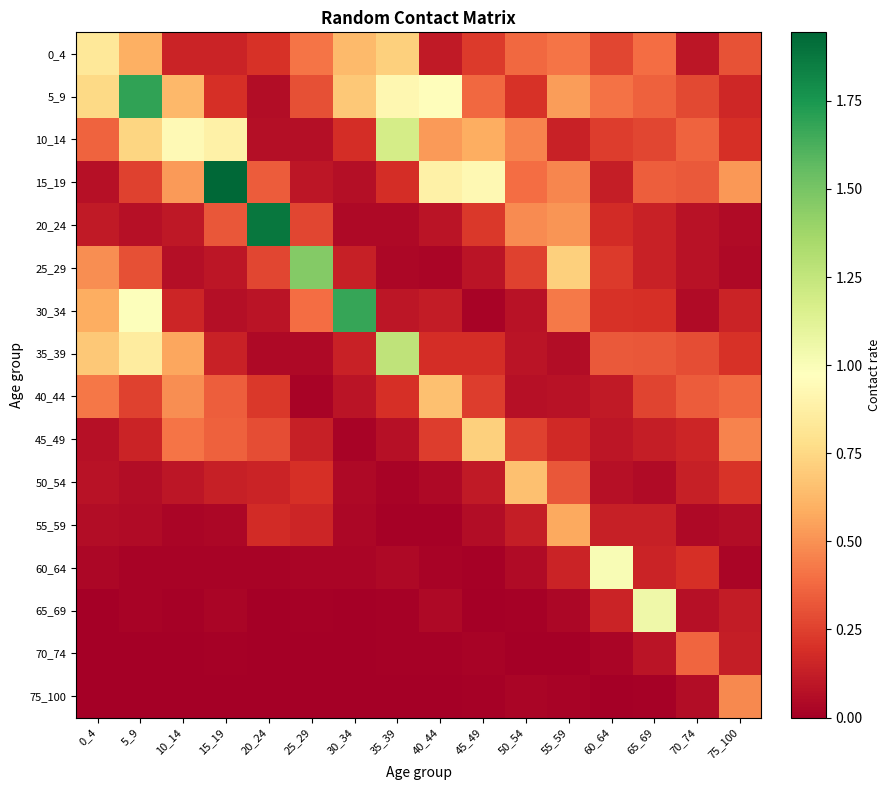

Reading right to left, what are all the values shown in this chart?

0_4: 75_100=0.3	70_74=0.1	65_69=0.4	60_64=0.3	55_59=0.4	50_54=0.4	45_49=0.2	40_44=0.1	35_39=0.7	30_34=0.6	25_29=0.4	20_24=0.2	15_19=0.1	10_14=0.1	5_9=0.6	0_4=0.8
5_9: 75_100=0.2	70_74=0.3	65_69=0.4	60_64=0.4	55_59=0.5	50_54=0.2	45_49=0.4	40_44=1.0	35_39=0.9	30_34=0.7	25_29=0.3	20_24=0.1	15_19=0.2	10_14=0.6	5_9=1.7	0_4=0.8
10_14: 75_100=0.2	70_74=0.4	65_69=0.3	60_64=0.2	55_59=0.1	50_54=0.5	45_49=0.6	40_44=0.5	35_39=1.2	30_34=0.2	25_29=0.1	20_24=0.1	15_19=0.9	10_14=0.9	5_9=0.7	0_4=0.4
15_19: 75_100=0.5	70_74=0.3	65_69=0.3	60_64=0.1	55_59=0.5	50_54=0.4	45_49=0.9	40_44=0.9	35_39=0.2	30_34=0.1	25_29=0.1	20_24=0.3	15_19=1.9	10_14=0.5	5_9=0.3	0_4=0.1
20_24: 75_100=0.0	70_74=0.1	65_69=0.1	60_64=0.2	55_59=0.5	50_54=0.5	45_49=0.2	40_44=0.1	35_39=0.0	30_34=0.0	25_29=0.3	20_24=1.9	15_19=0.3	10_14=0.1	5_9=0.1	0_4=0.1
25_29: 75_100=0.0	70_74=0.1	65_69=0.1	60_64=0.2	55_59=0.7	50_54=0.3	45_49=0.1	40_44=0.0	35_39=0.0	30_34=0.1	25_29=1.5	20_24=0.3	15_19=0.1	10_14=0.1	5_9=0.3	0_4=0.5
30_34: 75_100=0.1	70_74=0.1	65_69=0.2	60_64=0.2	55_59=0.4	50_54=0.1	45_49=0.0	40_44=0.1	35_39=0.1	30_34=1.7	25_29=0.4	20_24=0.1	15_19=0.1	10_14=0.2	5_9=1.0	0_4=0.6
35_39: 75_100=0.2	70_74=0.3	65_69=0.3	60_64=0.3	55_59=0.1	50_54=0.1	45_49=0.2	40_44=0.2	35_39=1.3	30_34=0.1	25_29=0.0	20_24=0.0	15_19=0.1	10_14=0.6	5_9=0.9	0_4=0.7
40_44: 75_100=0.4	70_74=0.3	65_69=0.3	60_64=0.1	55_59=0.1	50_54=0.1	45_49=0.2	40_44=0.7	35_39=0.2	30_34=0.1	25_29=0.0	20_24=0.2	15_19=0.3	10_14=0.5	5_9=0.3	0_4=0.4
45_49: 75_100=0.5	70_74=0.2	65_69=0.1	60_64=0.1	55_59=0.2	50_54=0.3	45_49=0.7	40_44=0.2	35_39=0.1	30_34=0.0	25_29=0.1	20_24=0.3	15_19=0.4	10_14=0.4	5_9=0.1	0_4=0.1
50_54: 75_100=0.2	70_74=0.1	65_69=0.1	60_64=0.1	55_59=0.3	50_54=0.7	45_49=0.1	40_44=0.0	35_39=0.0	30_34=0.0	25_29=0.2	20_24=0.1	15_19=0.1	10_14=0.1	5_9=0.1	0_4=0.1
55_59: 75_100=0.1	70_74=0.0	65_69=0.1	60_64=0.1	55_59=0.6	50_54=0.1	45_49=0.1	40_44=0.0	35_39=0.0	30_34=0.0	25_29=0.2	20_24=0.2	15_19=0.0	10_14=0.0	5_9=0.1	0_4=0.1
60_64: 75_100=0.0	70_74=0.2	65_69=0.1	60_64=1.0	55_59=0.1	50_54=0.0	45_49=0.0	40_44=0.0	35_39=0.0	30_34=0.0	25_29=0.0	20_24=0.0	15_19=0.0	10_14=0.0	5_9=0.0	0_4=0.0
65_69: 75_100=0.1	70_74=0.1	65_69=1.1	60_64=0.2	55_59=0.0	50_54=0.0	45_49=0.0	40_44=0.0	35_39=0.0	30_34=0.0	25_29=0.0	20_24=0.0	15_19=0.0	10_14=0.0	5_9=0.0	0_4=0.0
70_74: 75_100=0.1	70_74=0.4	65_69=0.1	60_64=0.0	55_59=0.0	50_54=0.0	45_49=0.0	40_44=0.0	35_39=0.0	30_34=0.0	25_29=0.0	20_24=0.0	15_19=0.0	10_14=0.0	5_9=0.0	0_4=0.0
75_100: 75_100=0.5	70_74=0.1	65_69=0.0	60_64=0.0	55_59=0.0	50_54=0.0	45_49=0.0	40_44=0.0	35_39=0.0	30_34=0.0	25_29=0.0	20_24=0.0	15_19=0.0	10_14=0.0	5_9=0.0	0_4=0.0